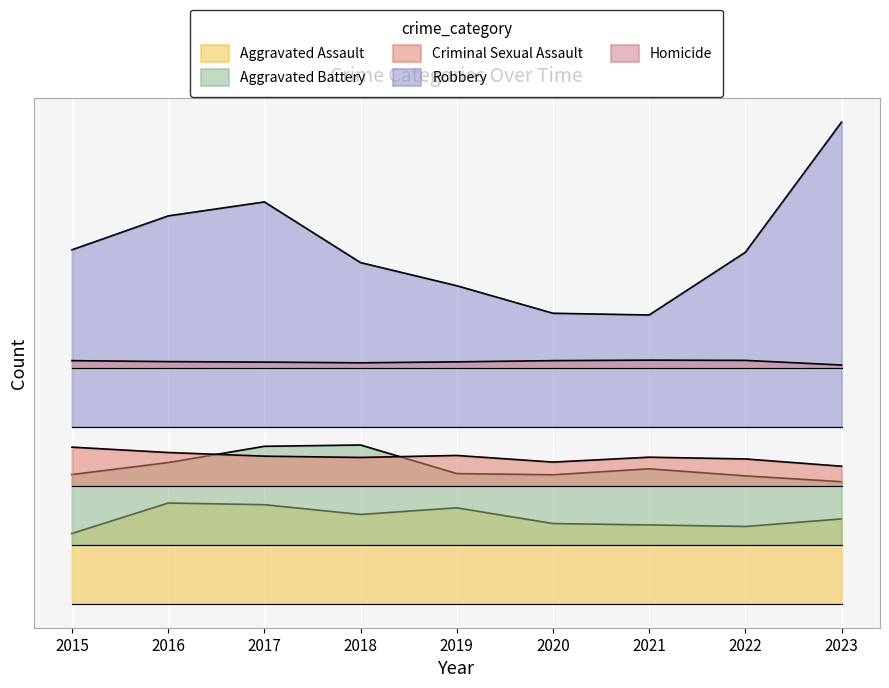

Is the value of Homicide at 2020 greater than the value of Aggravated Battery at 2016?

No